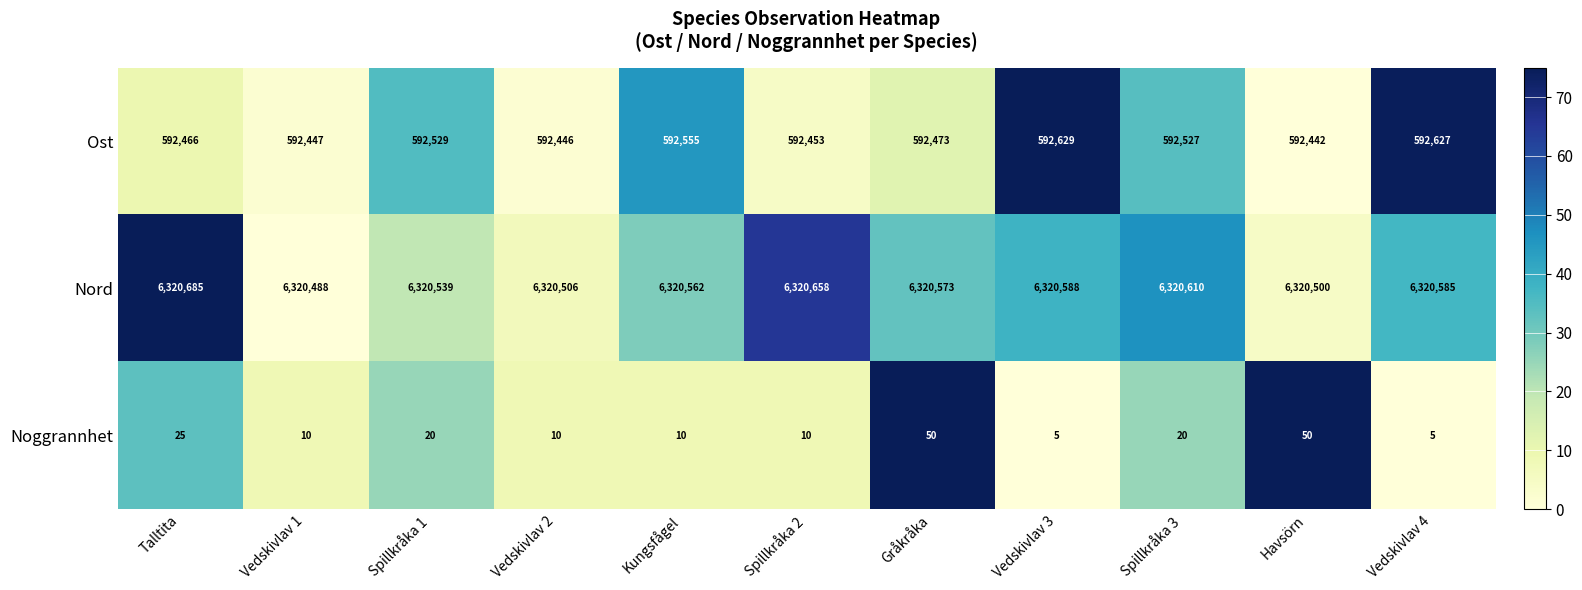

Rank the series at Havsörn from lowest to highest value.

Noggrannhet, Ost, Nord